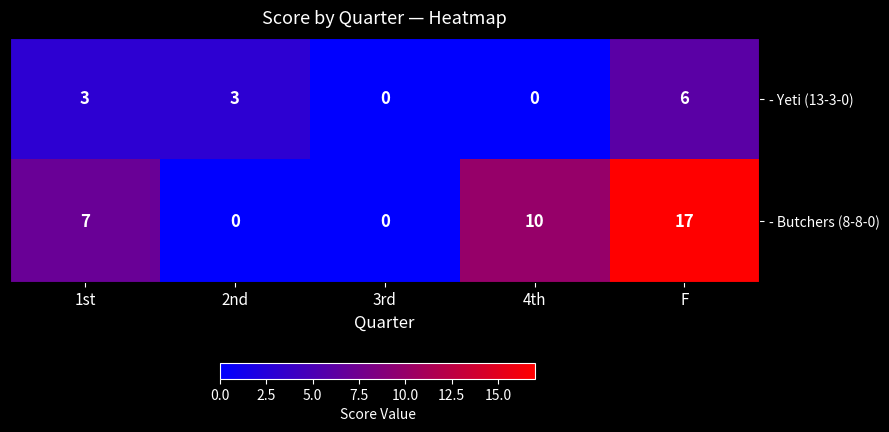

Which label corresponds to the largest value in the chart?

F